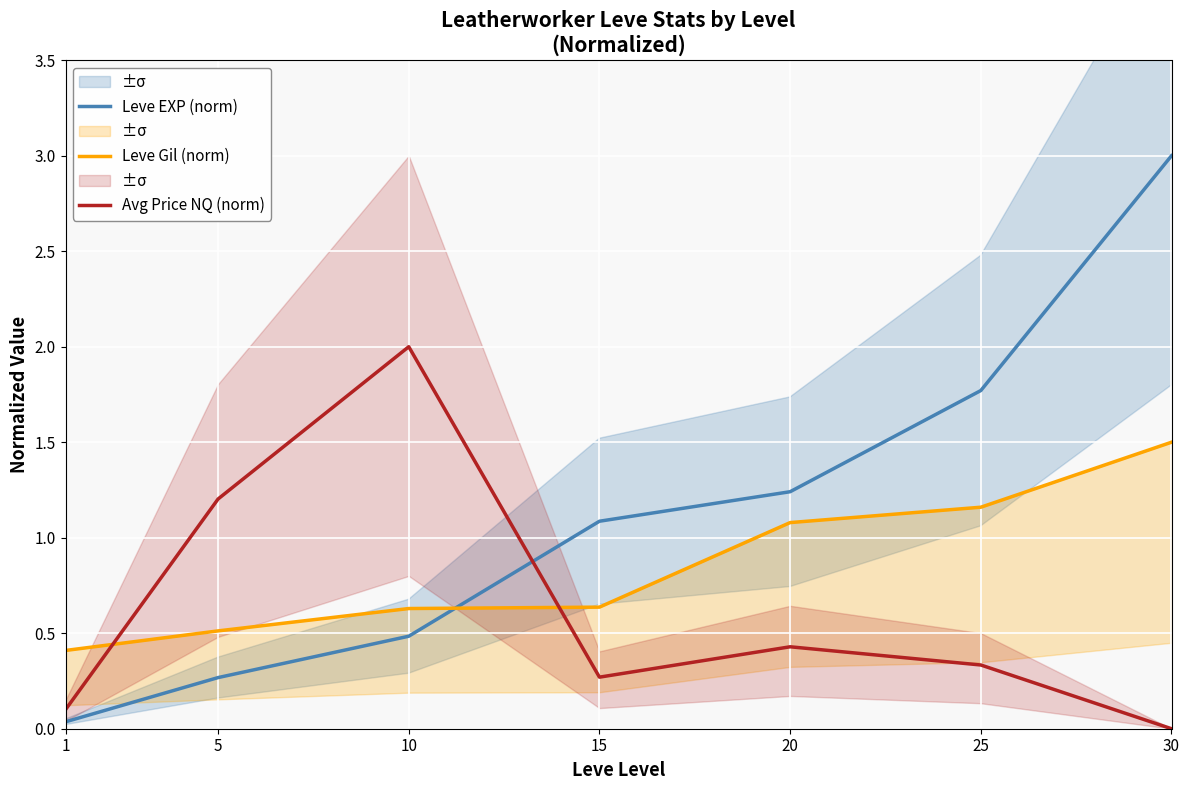

Rank the series at 15 from lowest to highest value.

Avg Price NQ (norm), Leve Gil (norm), Leve EXP (norm)